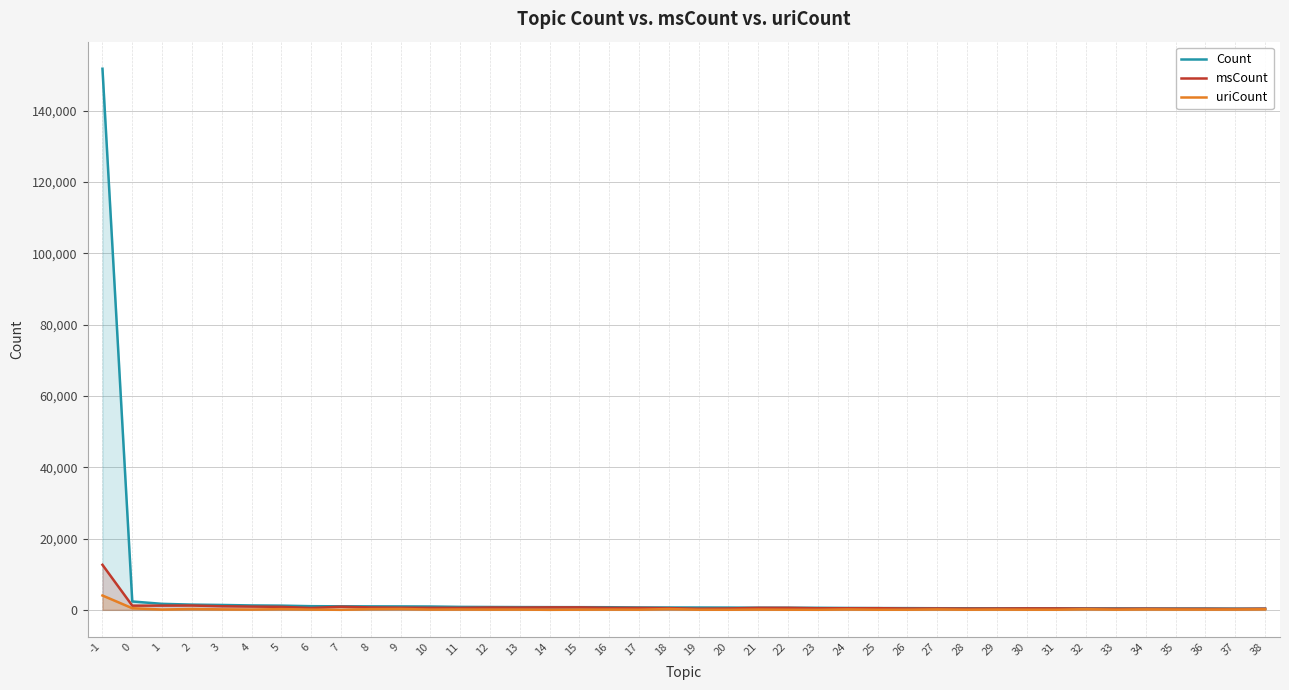

At which label does Count first exceed 658?

-1